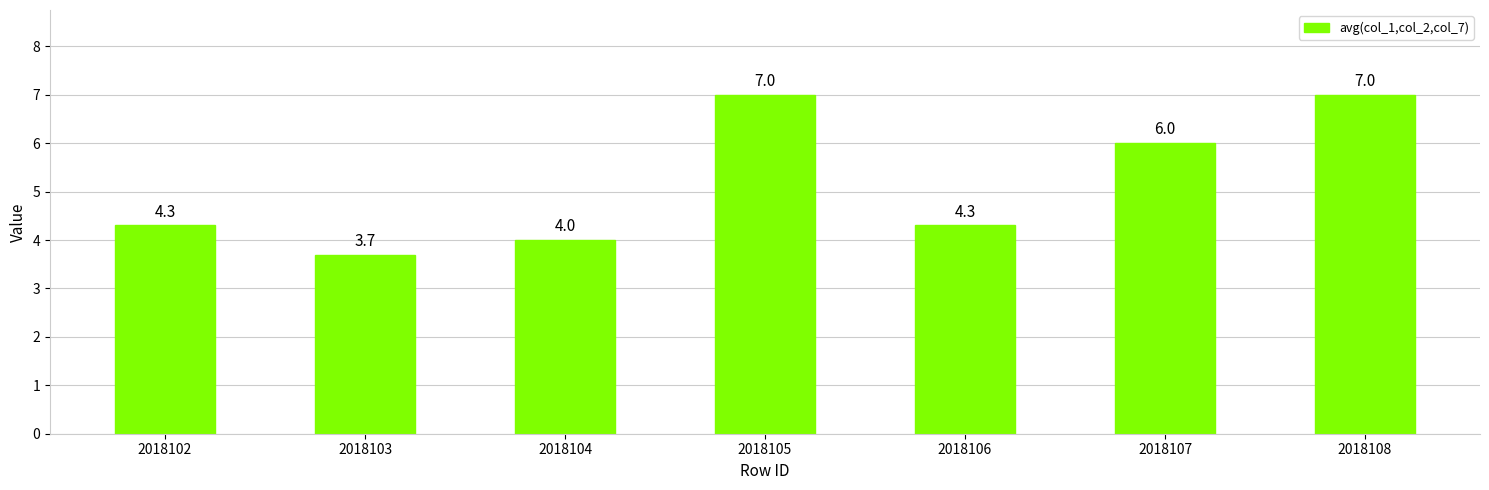

Is it true that the value at 2018108 is 10.1?

False